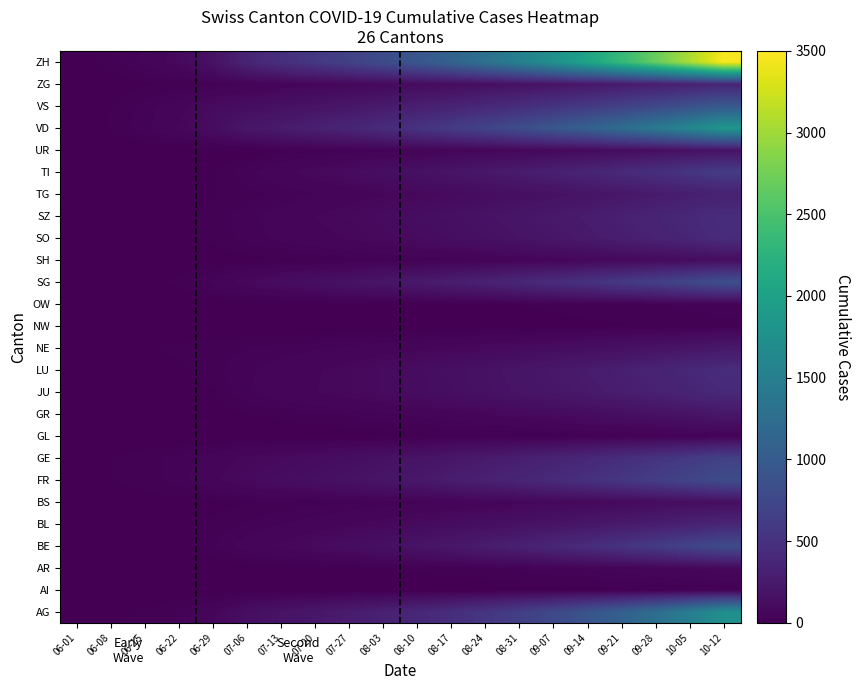

At which category is the sum across all series the highest?

10-12